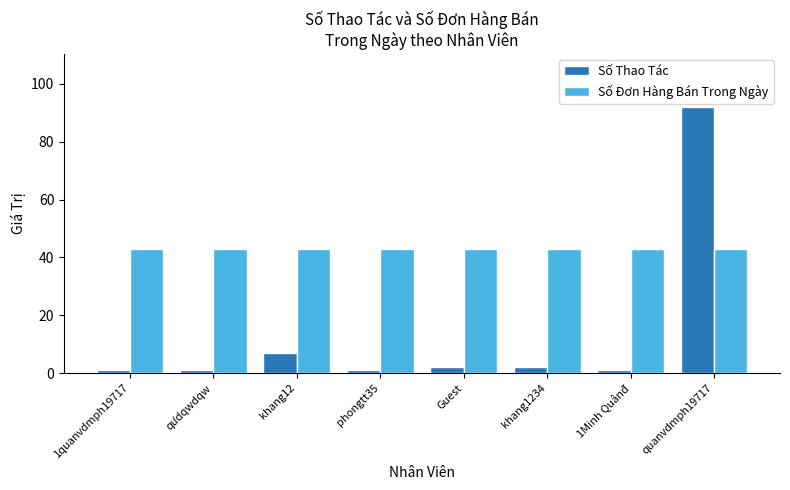

What is the label of the 8th bar from the right?

1quanvdmph19717